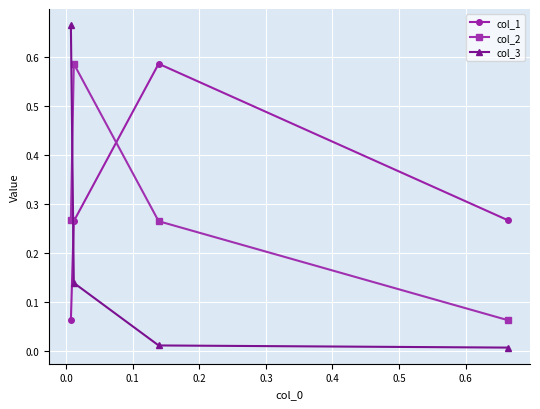

True or false: col_2 and col_1 intersect in this chart.

True